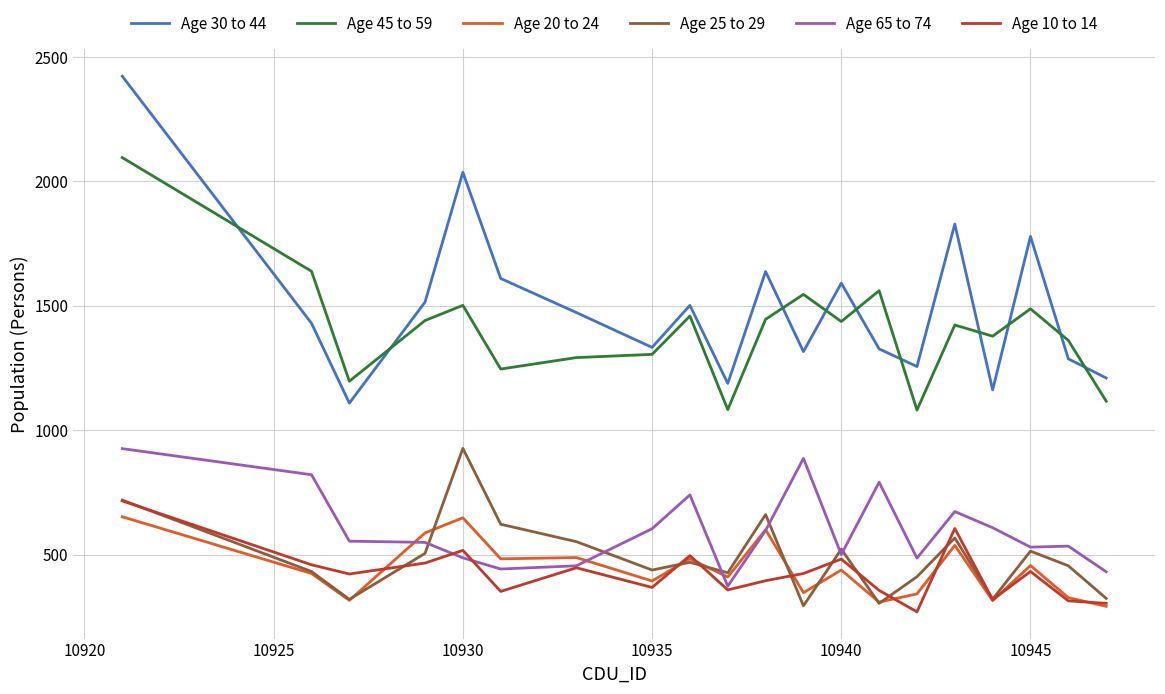

Which series has the largest range (max minus min)?

Age 30 to 44